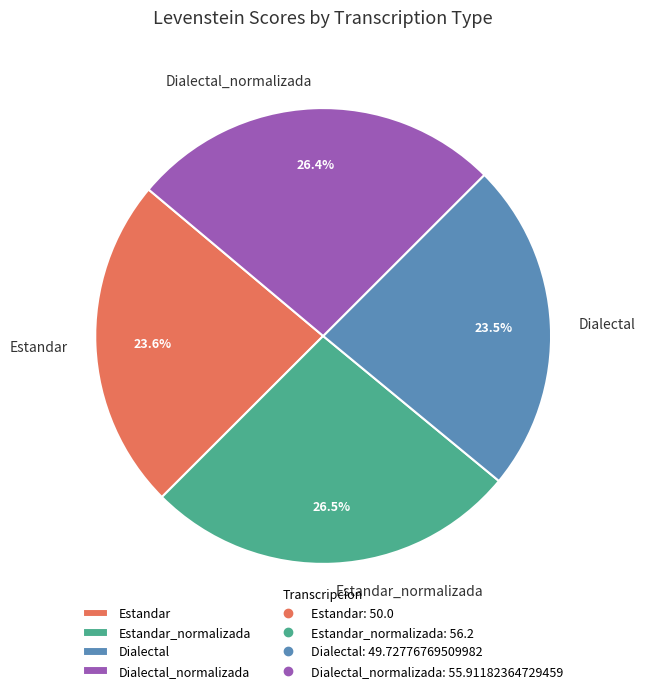

Which has a higher value, Dialectal or Estandar_normalizada?

Estandar_normalizada